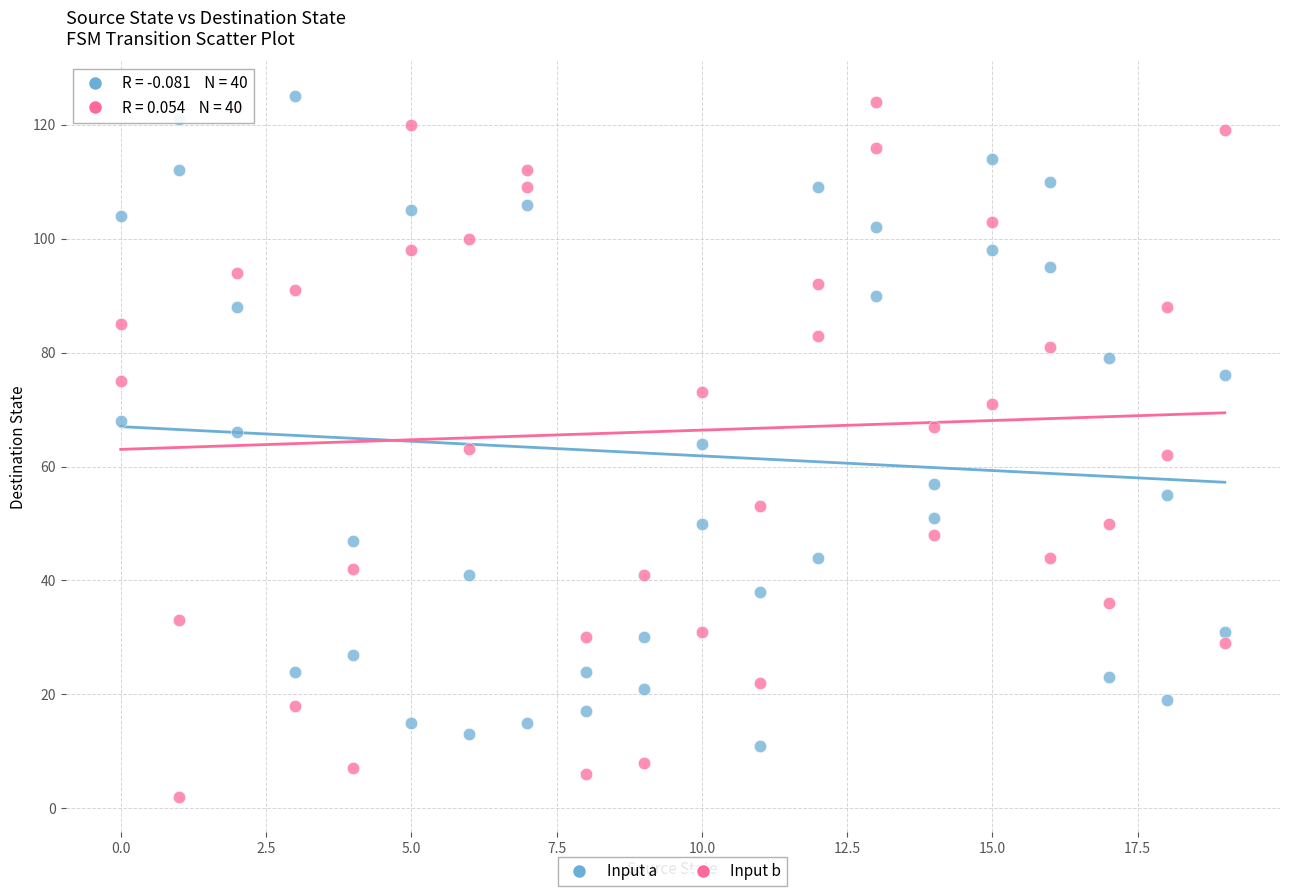

Which series has the largest Y range (max minus min)?

Input b